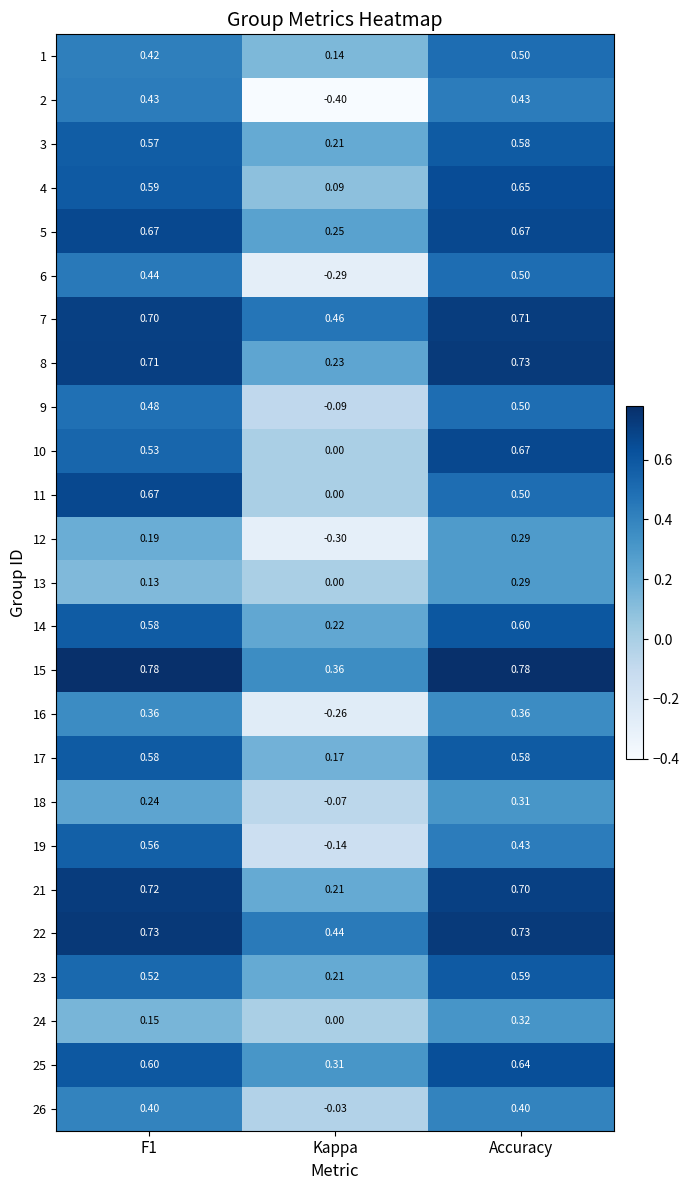

Which series has the widest spread of values?

2